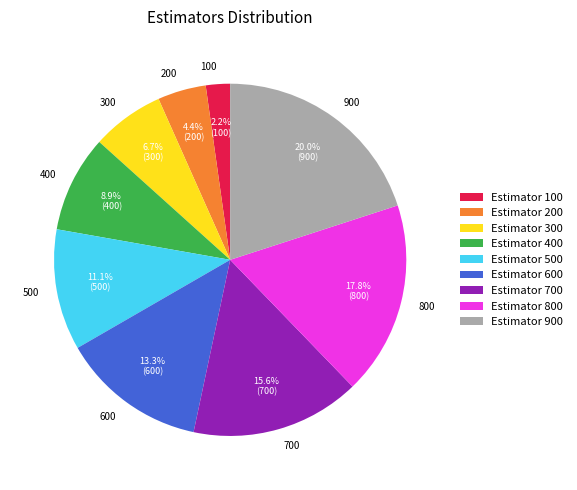

Approximately how many times larger is the value at 600 compared to 200?

3.0